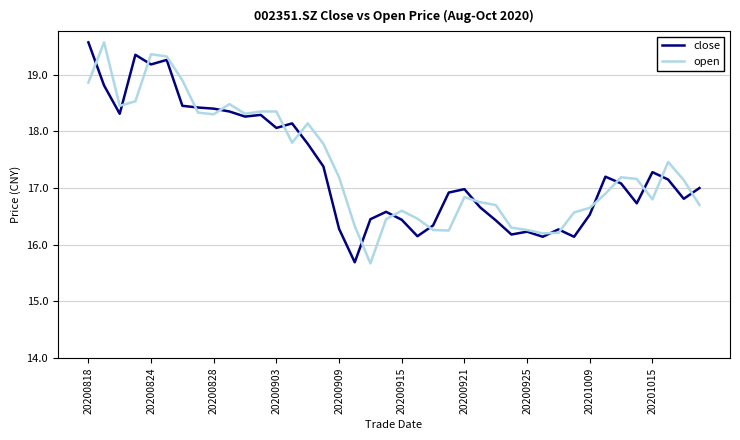

What is the maximum value shown in the chart?

19.6